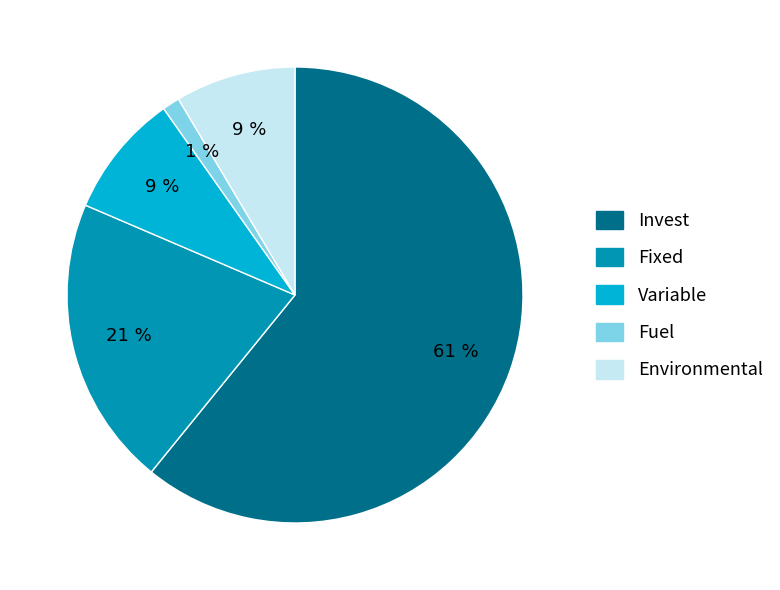

Approximately how many times larger is the value at Fixed compared to Invest?

0.3